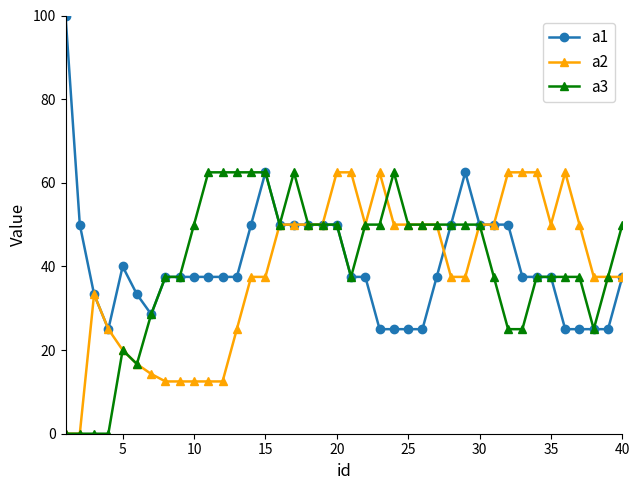

What is the highest value of the a3 series?

62.5